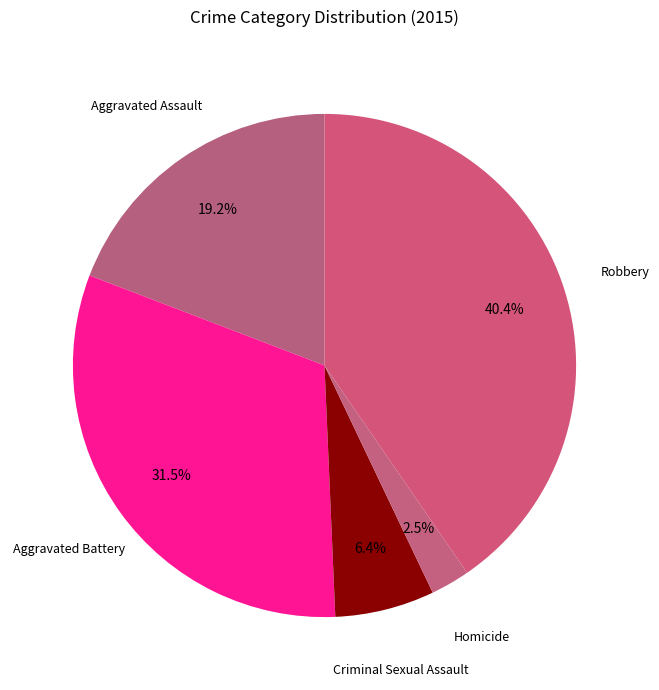

How many slices are in this pie chart?

5